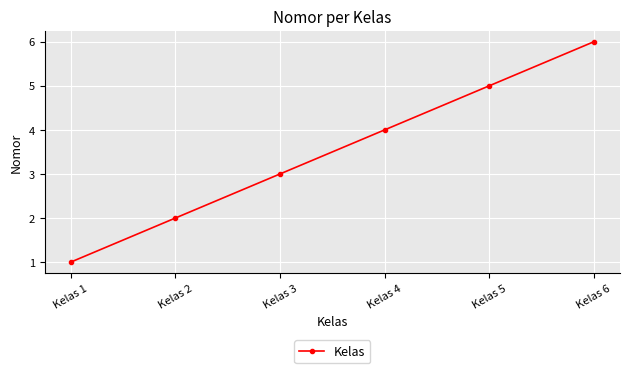

Count the values in the range 2 to 5.

4